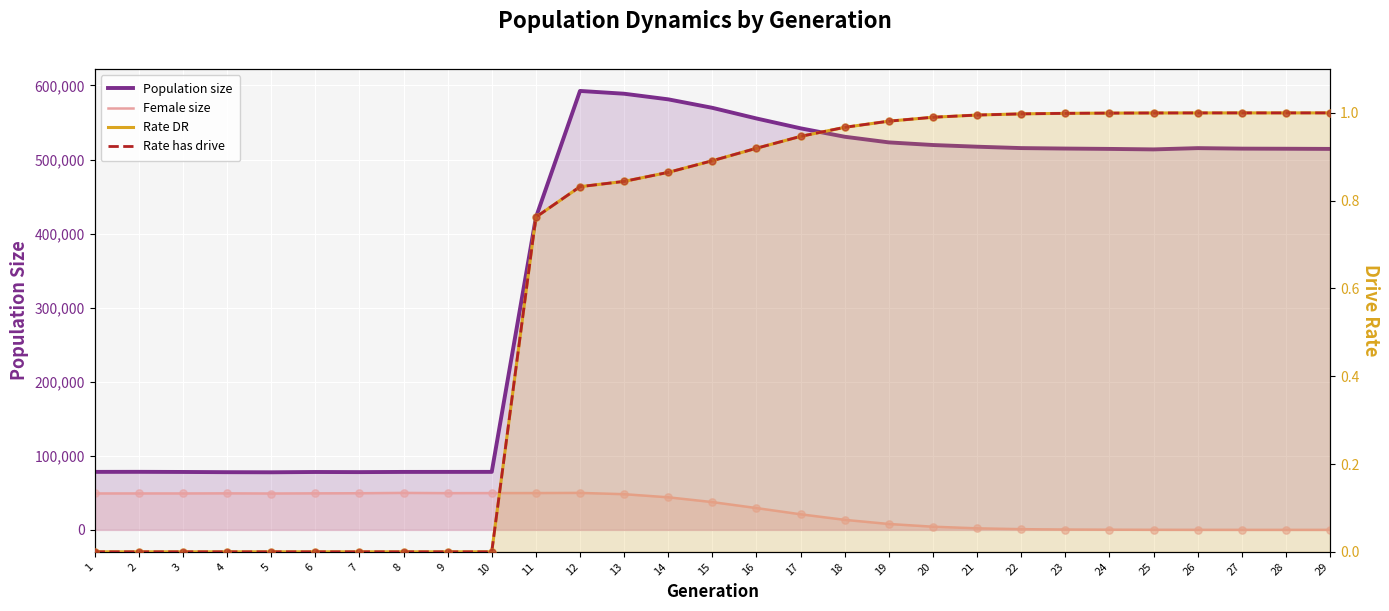

Which series contains the highest Y value?

Population size